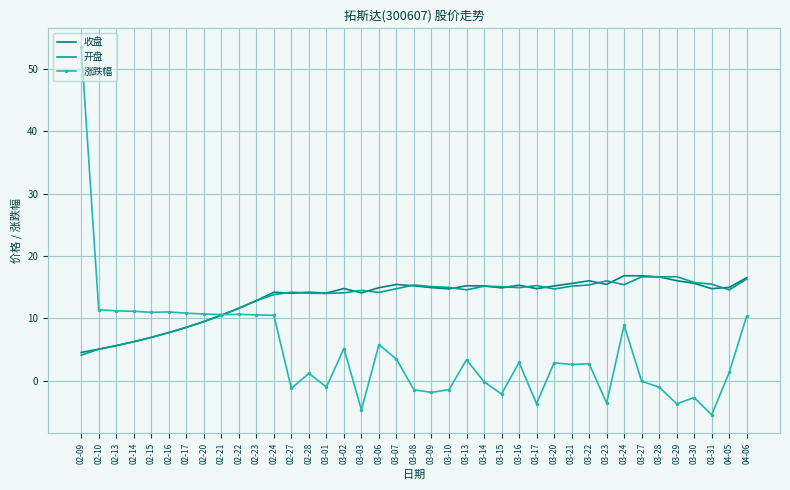

Which has a higher value, 03-02 or 03-07?

03-07